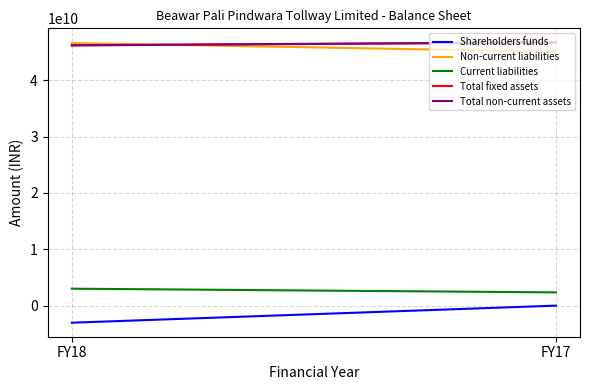

Which category has the lowest value across all series?

FY18